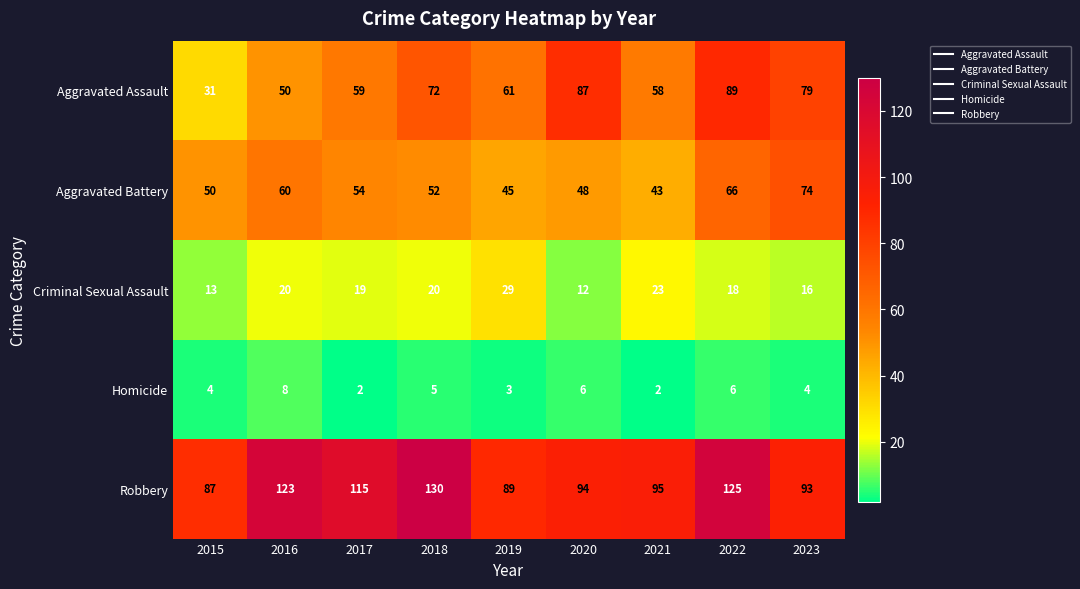

True or false: Criminal Sexual Assault has a value of 13 at 2017.

False